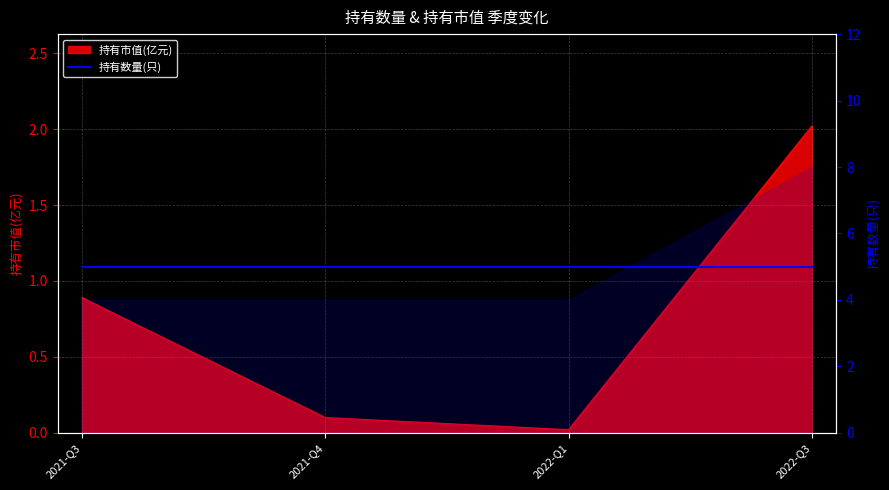

What is the value of the 4th point from the left?

2.0